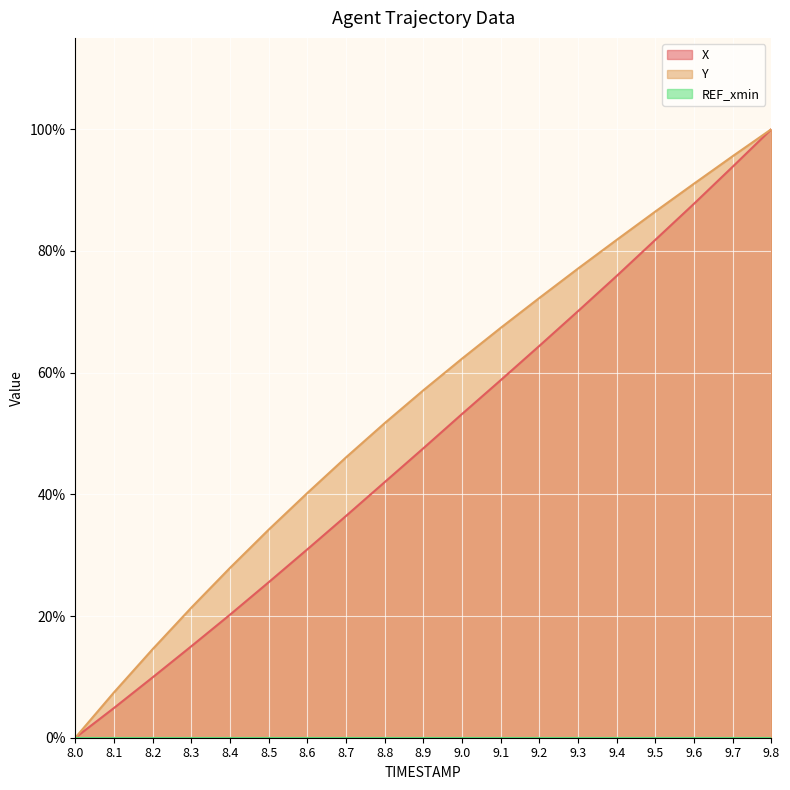

True or false: X and Y intersect in this chart.

False